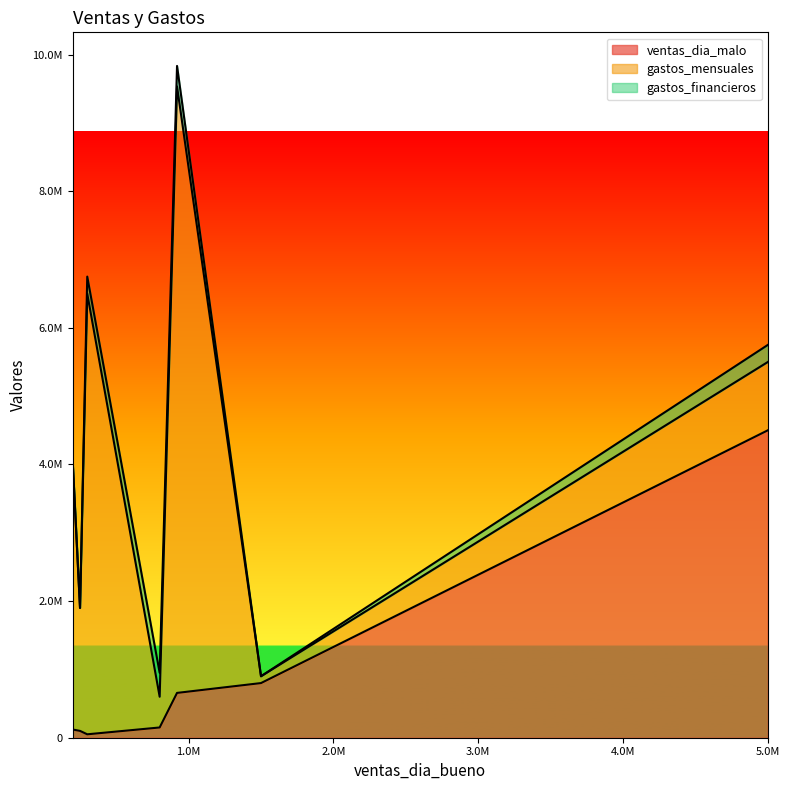

After their last crossing, which series has the higher values: gastos_mensuales or ventas_dia_malo?

gastos_mensuales